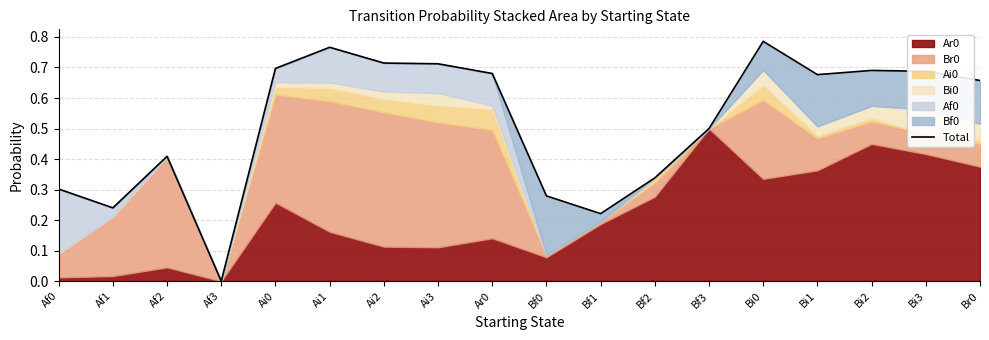

What position from the right is Af3?

15